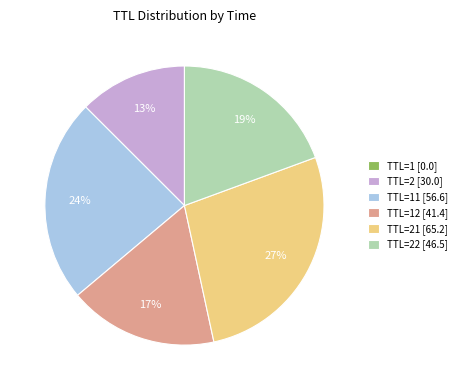

True or false: TTL=2 [30.0] accounts for 1% of the total.

False